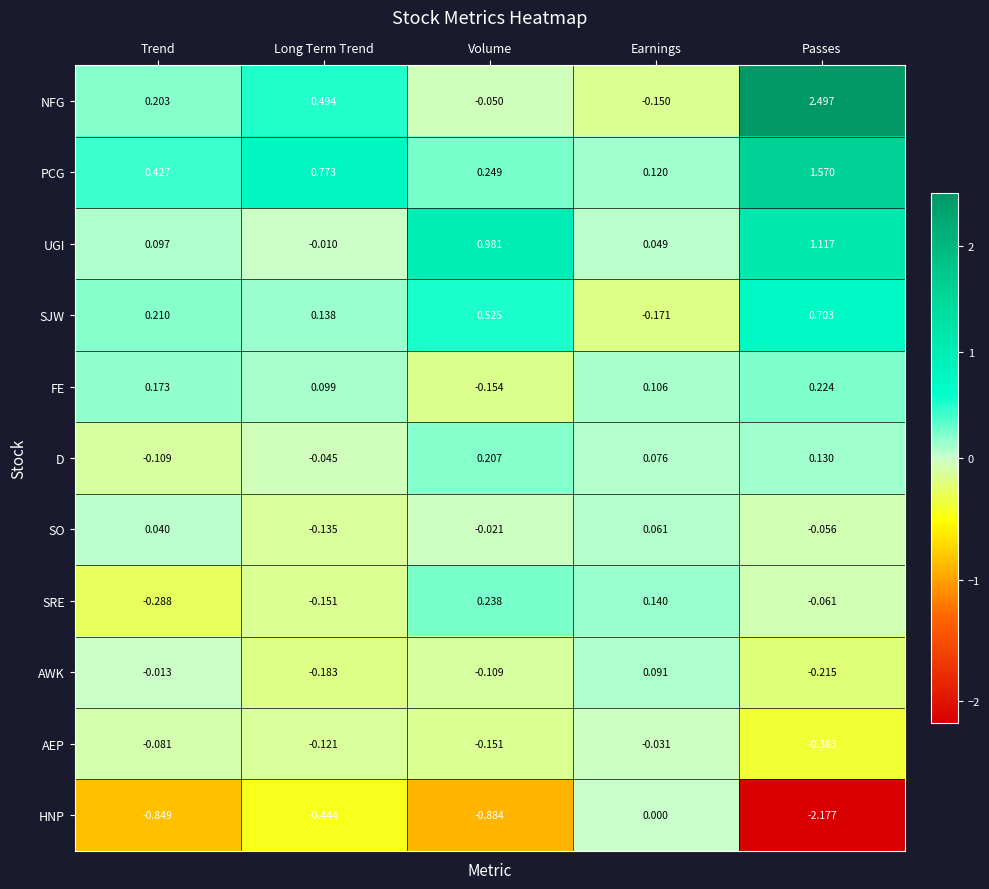

How many values in the HNP series are below 0?

4